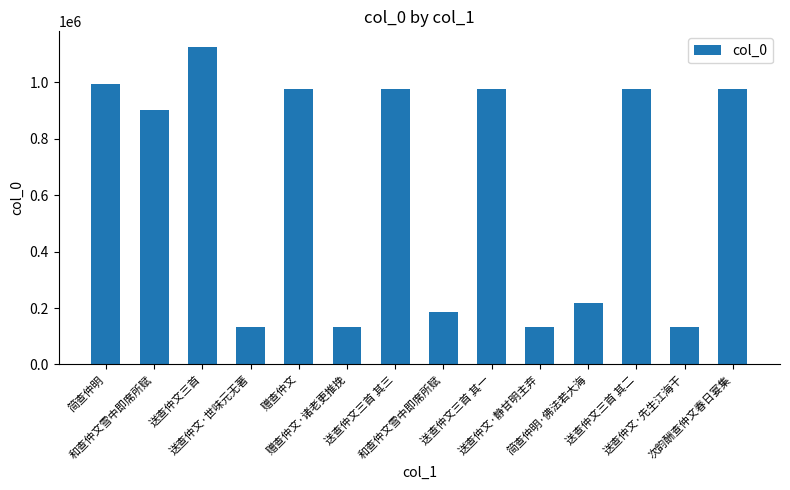

At which label is the value closest to 628228?

和查仲文雪中即席所赋